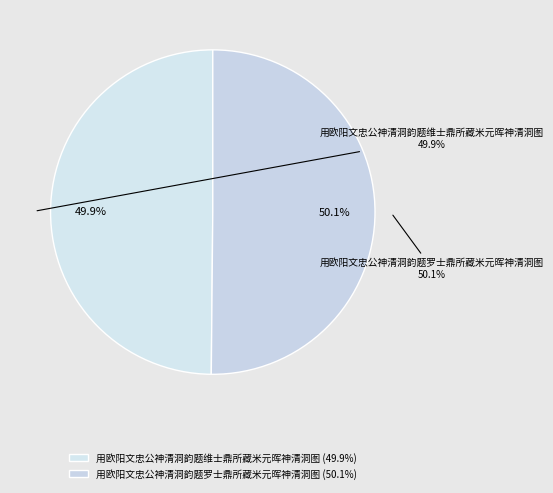

How many slices are in this pie chart?

2